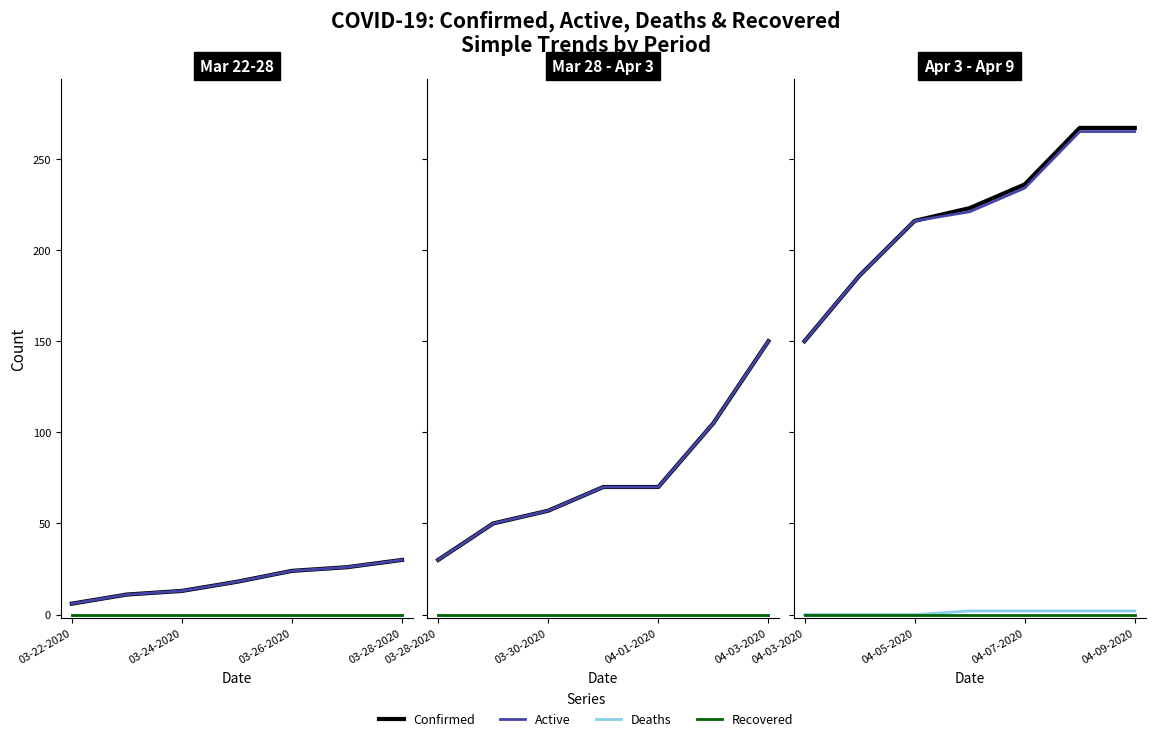

True or false: Deaths and Confirmed intersect in this chart.

False